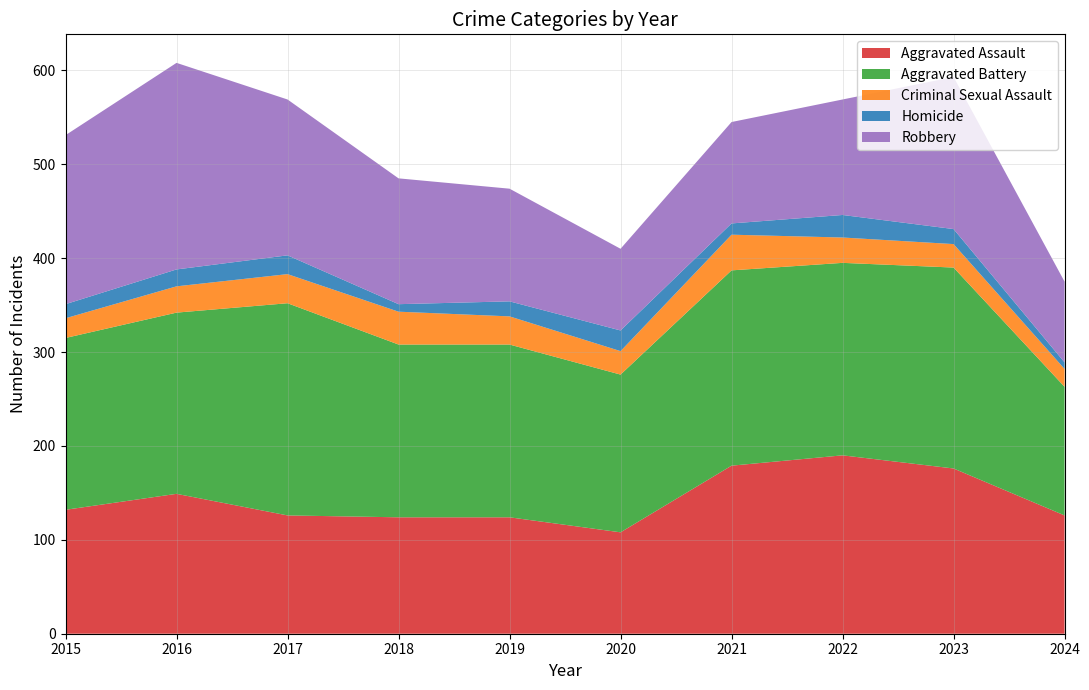

Reading left to right, list all the values displayed in this chart.

Aggravated Assault: 2015=132	2016=149	2017=126	2018=124	2019=124	2020=108	2021=179	2022=190	2023=176	2024=126
Aggravated Battery: 2015=183	2016=193	2017=226	2018=184	2019=184	2020=168	2021=208	2022=205	2023=214	2024=137
Criminal Sexual Assault: 2015=21	2016=28	2017=31	2018=35	2019=30	2020=25	2021=38	2022=27	2023=25	2024=19
Homicide: 2015=15	2016=18	2017=20	2018=8	2019=16	2020=22	2021=12	2022=24	2023=16	2024=7
Robbery: 2015=180	2016=220	2017=166	2018=134	2019=120	2020=87	2021=108	2022=123	2023=162	2024=86